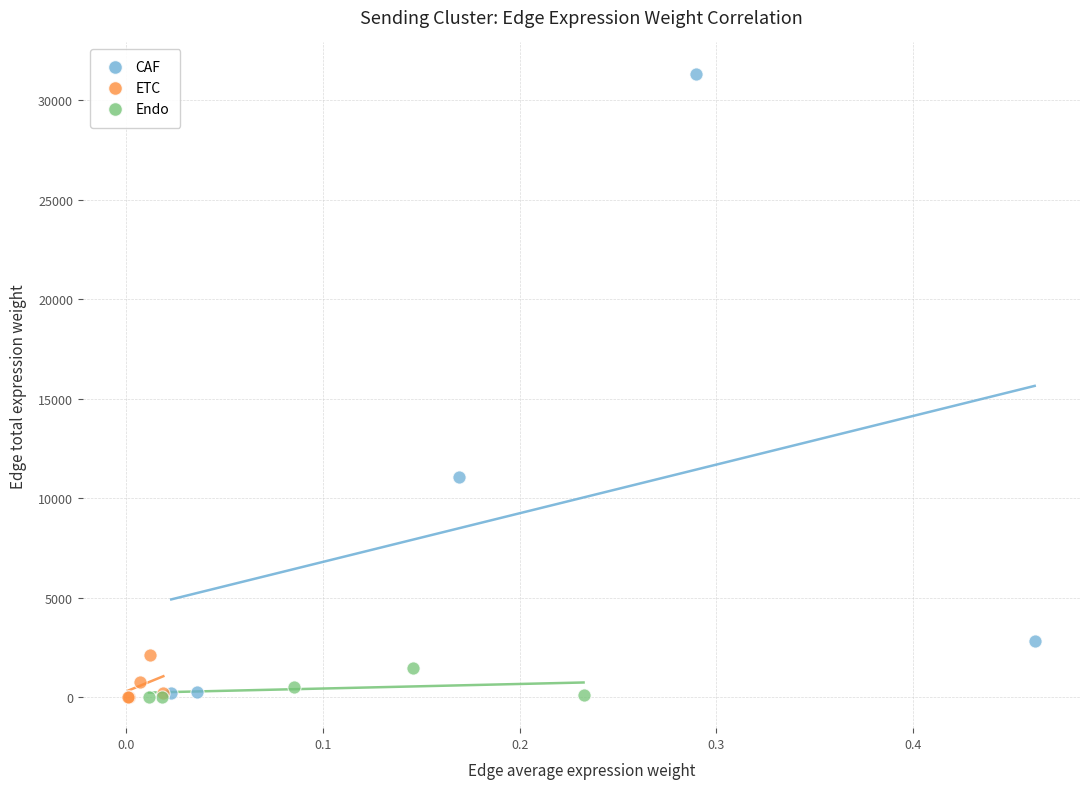

Which series contains the highest Y value?

CAF